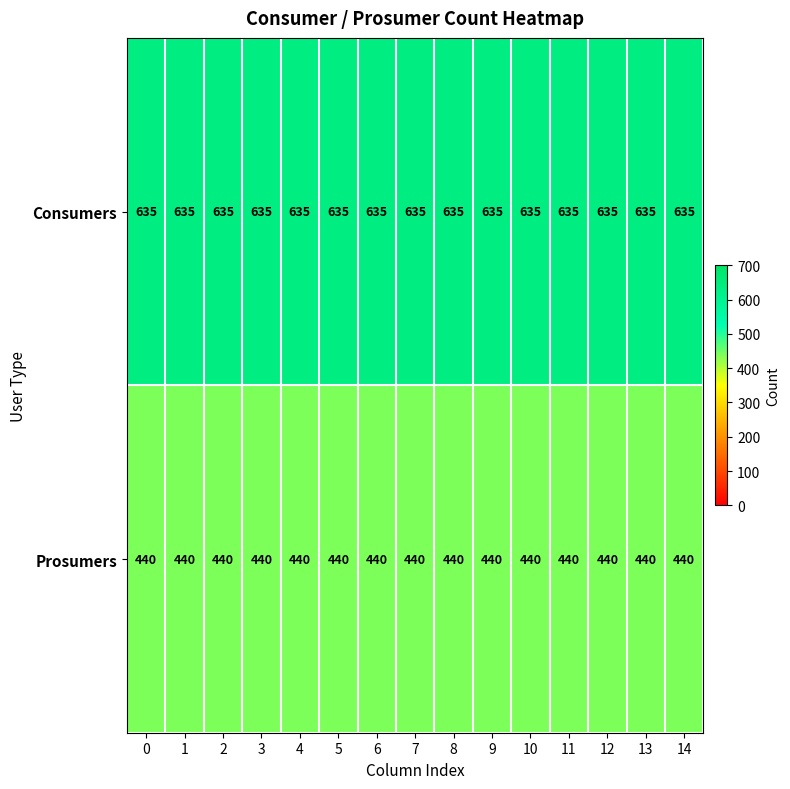

The Prosumers series shows 705 at 0. True or false?

False